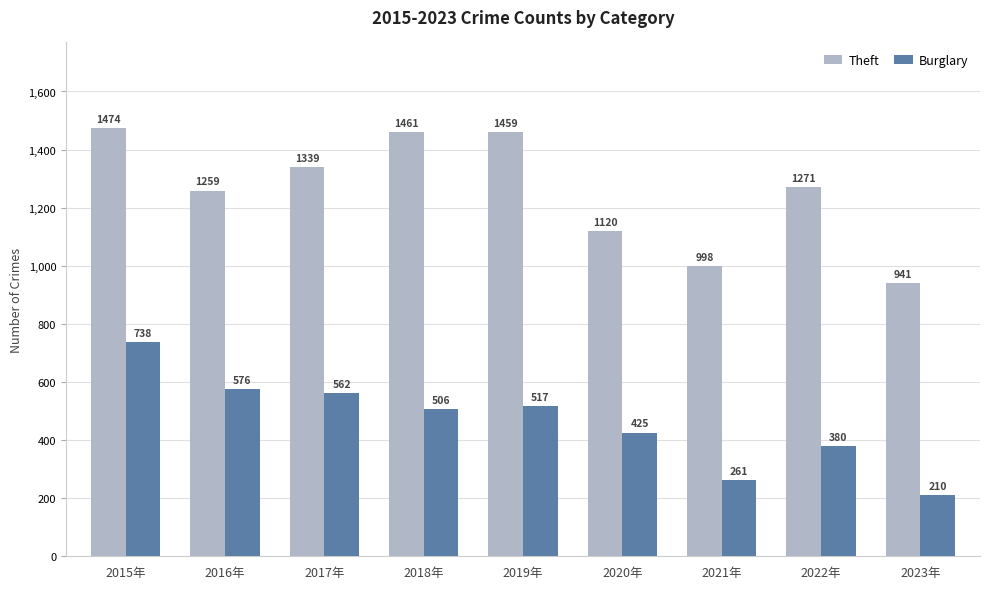

Is the value of Theft at 2021年 greater than the value of Burglary at 2015年?

Yes